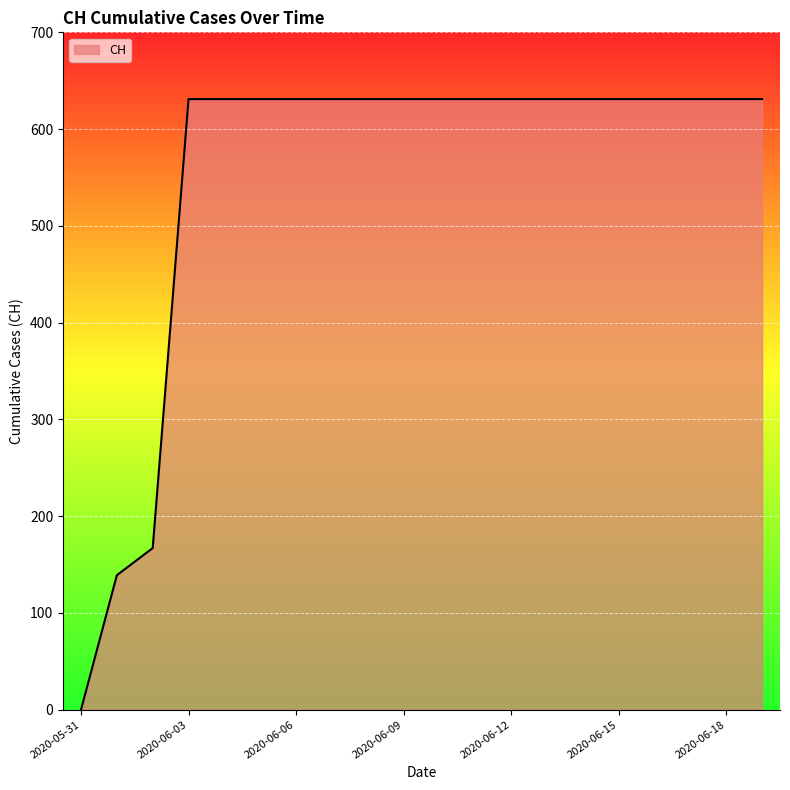

What is the maximum value shown in the chart?

631